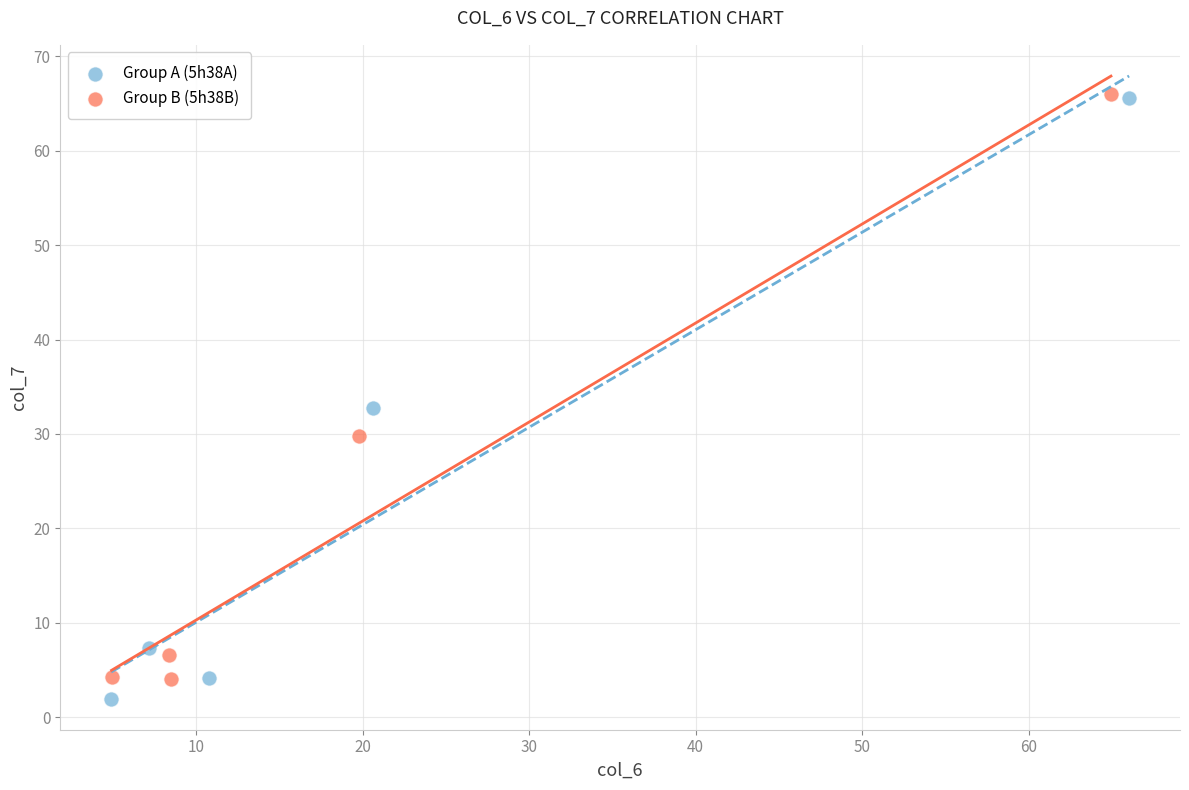

What are all the series names shown in the legend?

Group A (5h38A), Group B (5h38B)